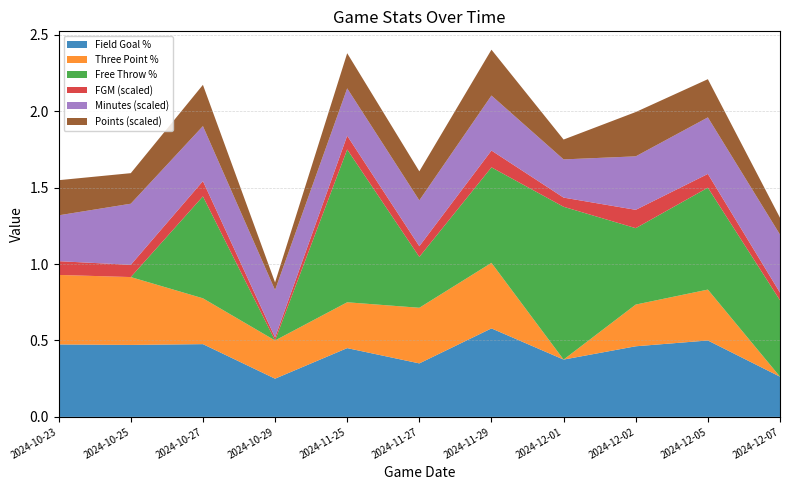

Reading right to left, transcribe all the data shown in this chart.

Field Goal %: 2024-12-07=0.3	2024-12-05=0.5	2024-12-02=0.5	2024-12-01=0.4	2024-11-29=0.6	2024-11-27=0.3	2024-11-25=0.5	2024-10-29=0.2	2024-10-27=0.5	2024-10-25=0.5	2024-10-23=0.5
Three Point %: 2024-12-07=0.0	2024-12-05=0.3	2024-12-02=0.3	2024-12-01=0.0	2024-11-29=0.4	2024-11-27=0.4	2024-11-25=0.3	2024-10-29=0.2	2024-10-27=0.3	2024-10-25=0.4	2024-10-23=0.5
Free Throw %: 2024-12-07=0.5	2024-12-05=0.7	2024-12-02=0.5	2024-12-01=1.0	2024-11-29=0.6	2024-11-27=0.3	2024-11-25=1.0	2024-10-29=0.0	2024-10-27=0.7	2024-10-25=0.0	2024-10-23=0.0
FGM (scaled): 2024-12-07=0.1	2024-12-05=0.1	2024-12-02=0.1	2024-12-01=0.1	2024-11-29=0.1	2024-11-27=0.1	2024-11-25=0.1	2024-10-29=0.0	2024-10-27=0.1	2024-10-25=0.1	2024-10-23=0.1
Minutes (scaled): 2024-12-07=0.4	2024-12-05=0.4	2024-12-02=0.3	2024-12-01=0.2	2024-11-29=0.4	2024-11-27=0.3	2024-11-25=0.3	2024-10-29=0.3	2024-10-27=0.4	2024-10-25=0.4	2024-10-23=0.3
Points (scaled): 2024-12-07=0.1	2024-12-05=0.2	2024-12-02=0.3	2024-12-01=0.1	2024-11-29=0.3	2024-11-27=0.2	2024-11-25=0.2	2024-10-29=0.1	2024-10-27=0.3	2024-10-25=0.2	2024-10-23=0.2